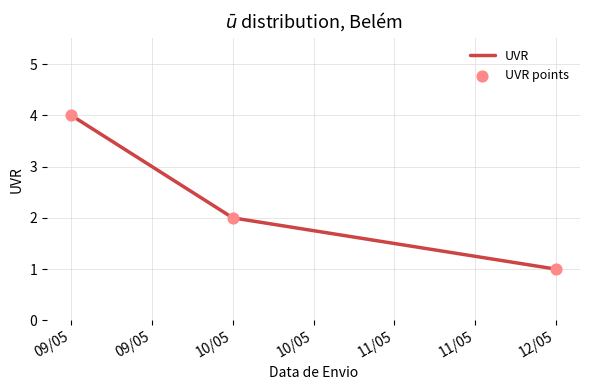

True or false: the data shows 1 at 12/05.

True